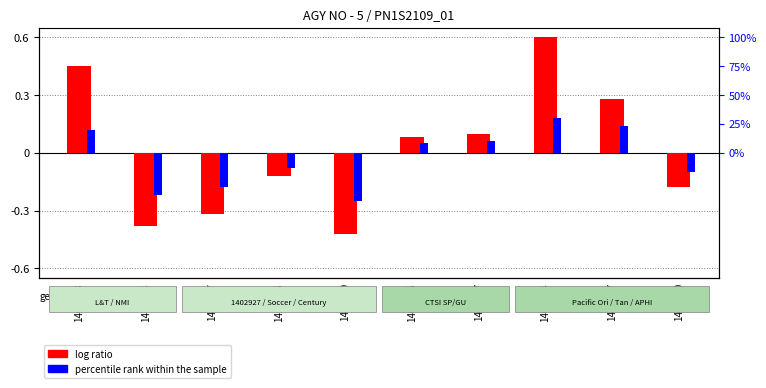

True or false: log ratio has a value of -0.4 at 1401179.

True